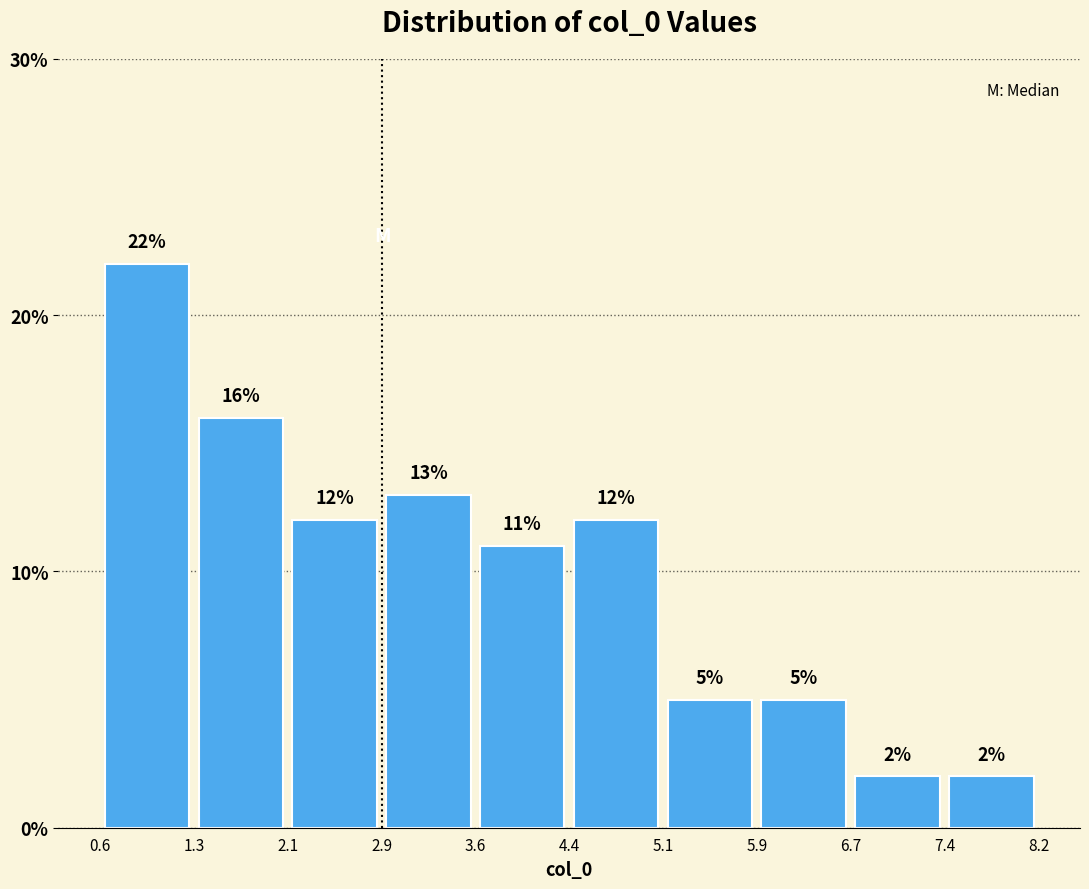

Which range on the x-axis has the tallest bar?

0.6 to 1.3